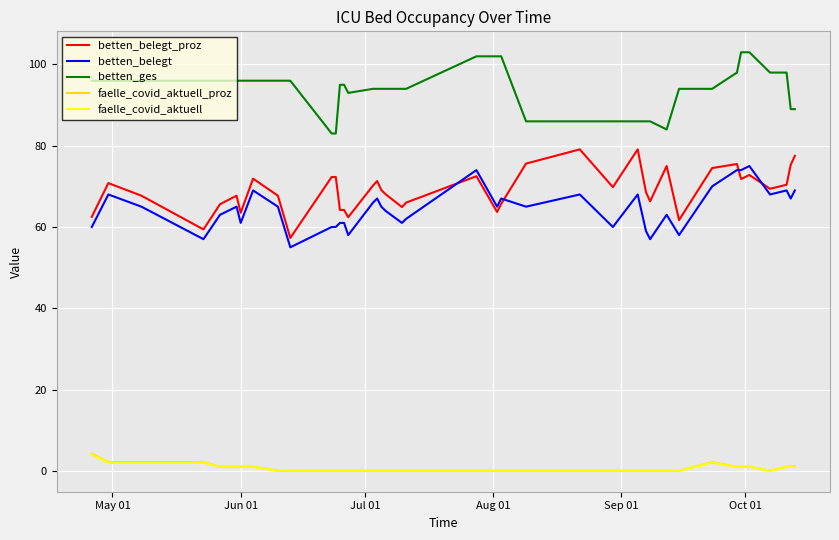

True or false: faelle_covid_aktuell_proz and betten_ges cross at least once.

False